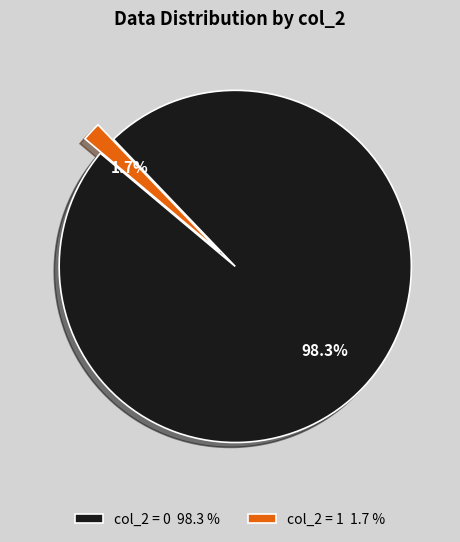

Is there a majority slice in this chart?

Yes